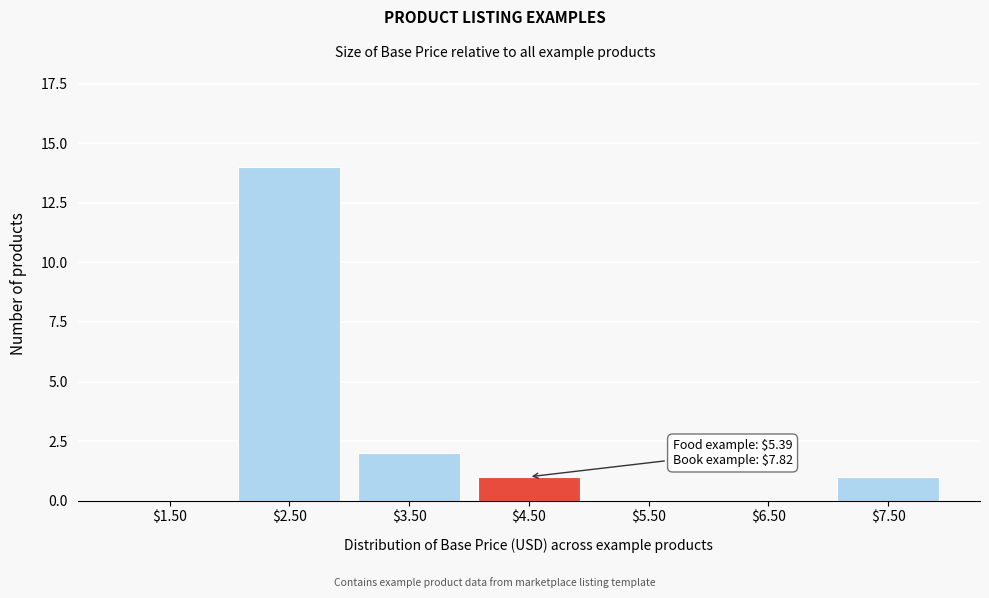

What is the maximum value shown in the chart?

14